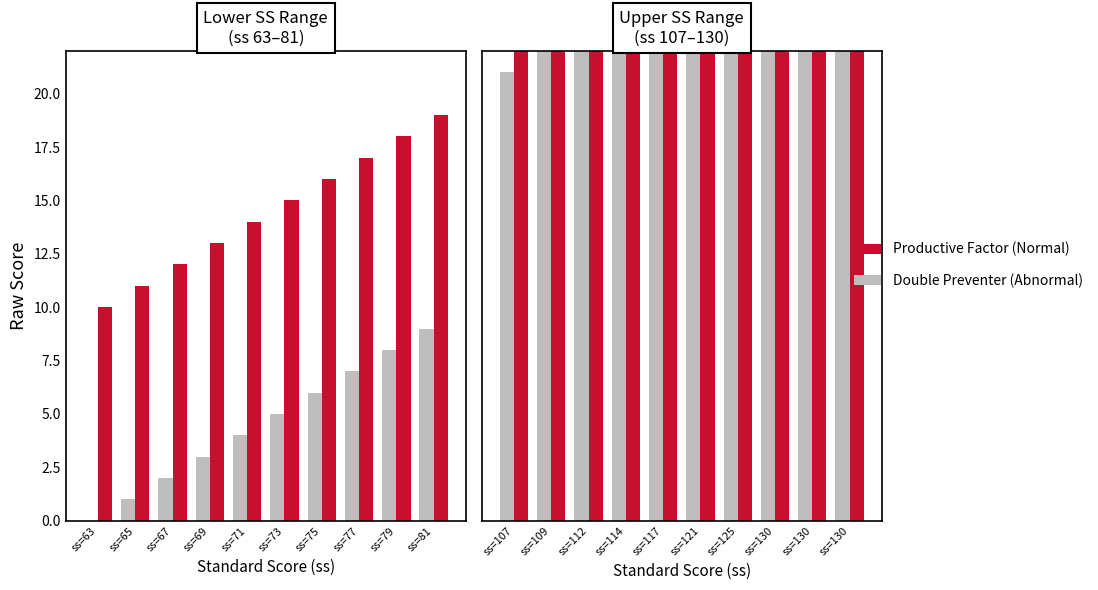

How many values in the Productive Factor (Normal) series are below 36?

5